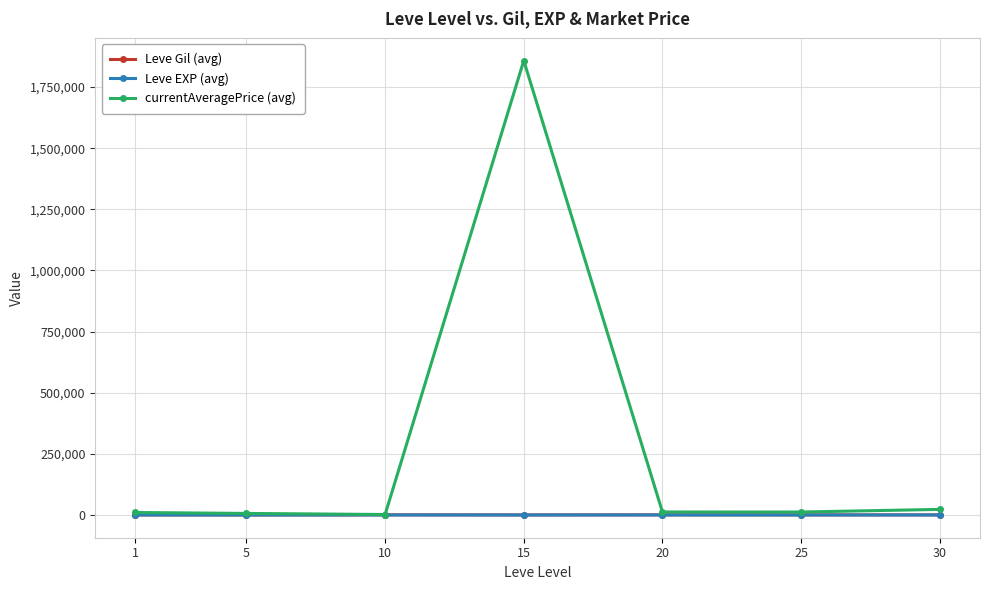

Which series has the widest spread of values?

currentAveragePrice (avg)